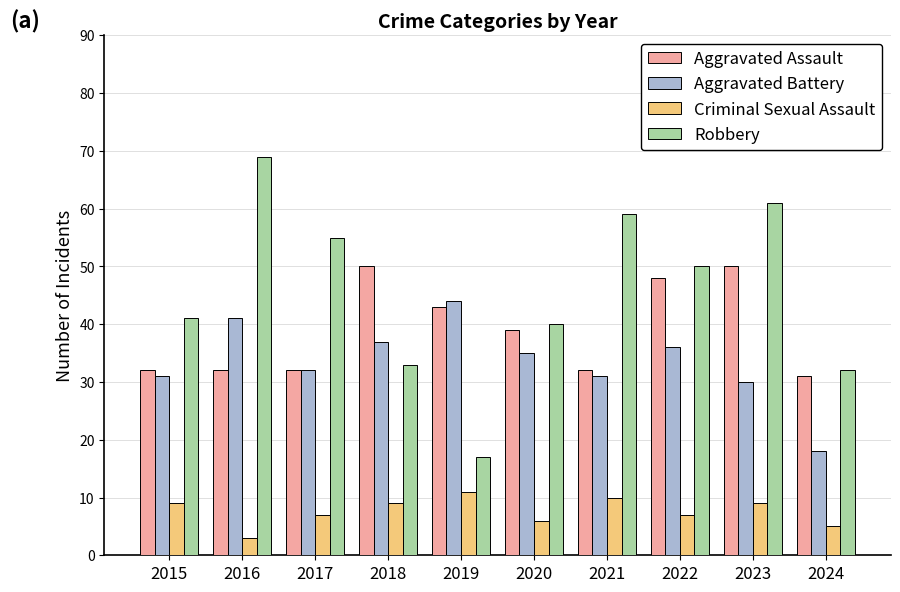

What is the difference between the maximum and minimum values in the Criminal Sexual Assault series?

8